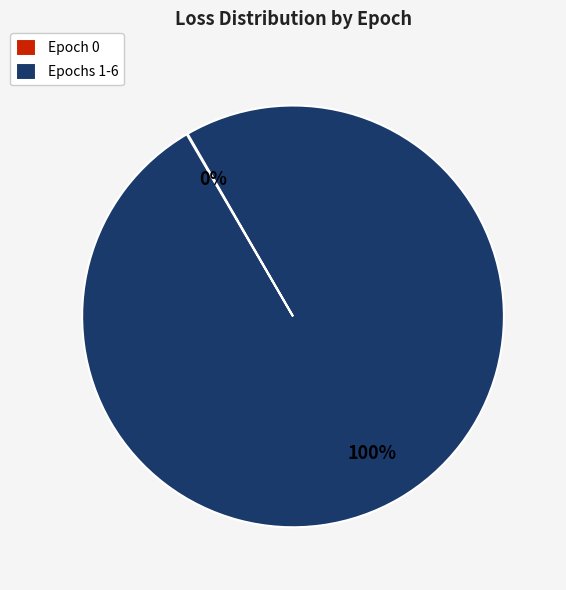

Is there any slice that represents more than half of the pie?

Yes